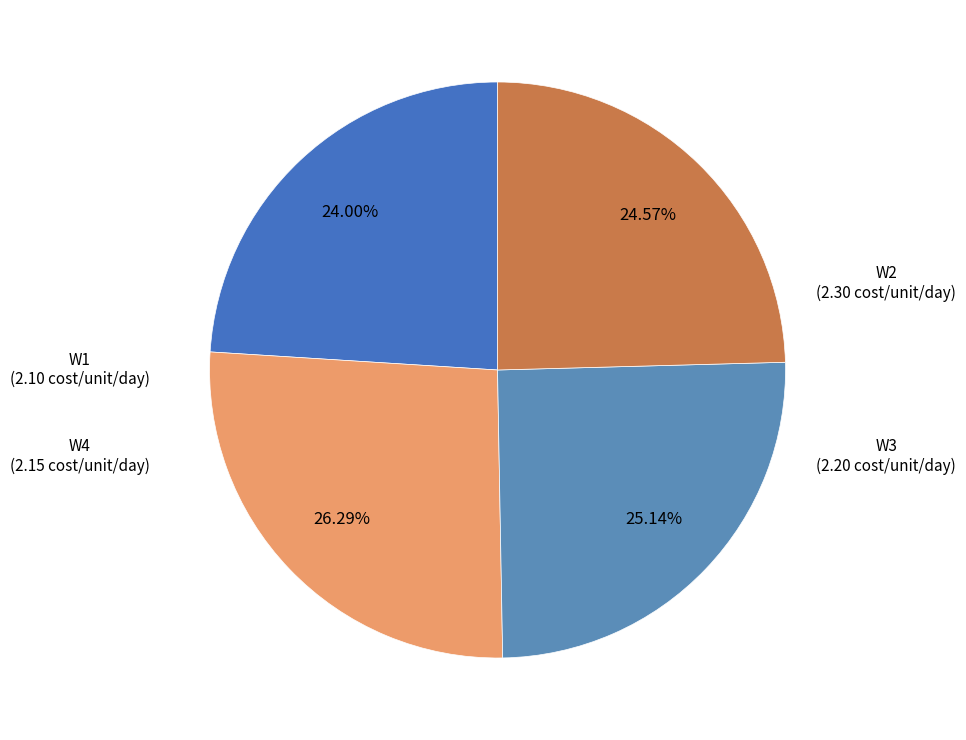

To the nearest percent, what is the difference between the W1 and W4 slice percentages?

1%